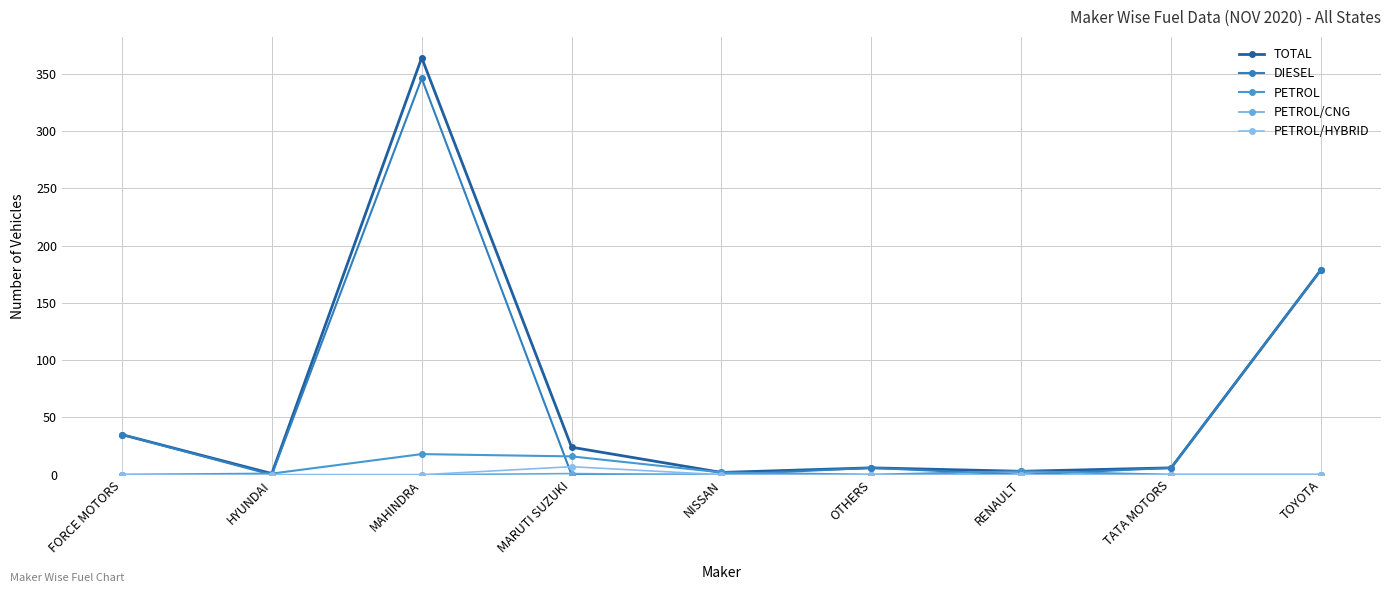

True or false: PETROL/HYBRID and PETROL cross at least once.

False